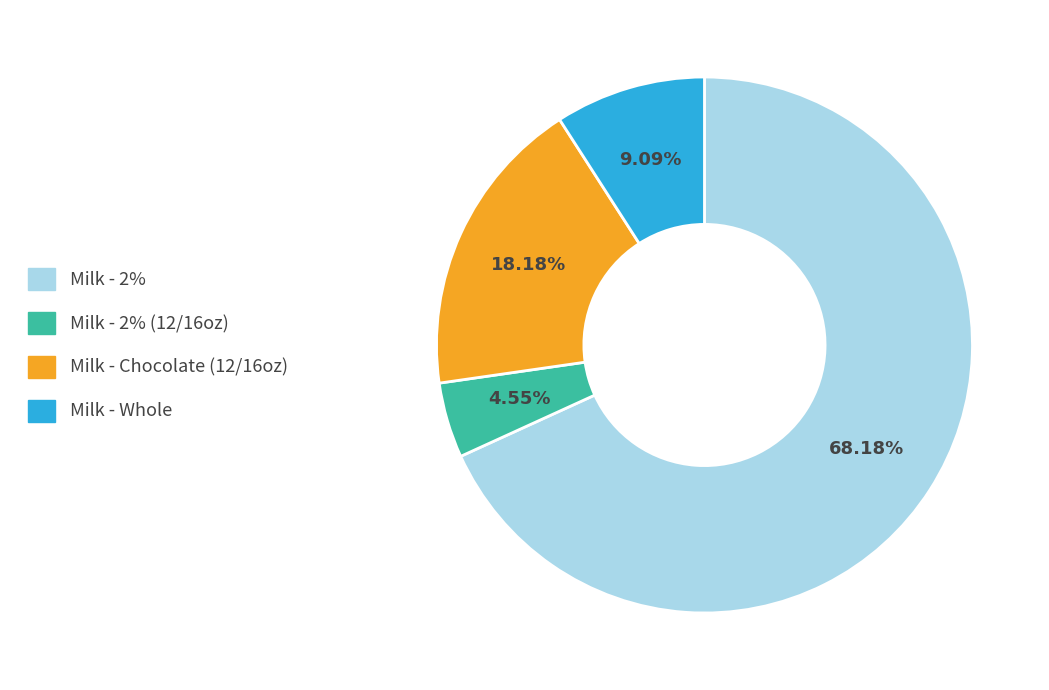

Is there a majority slice in this chart?

Yes